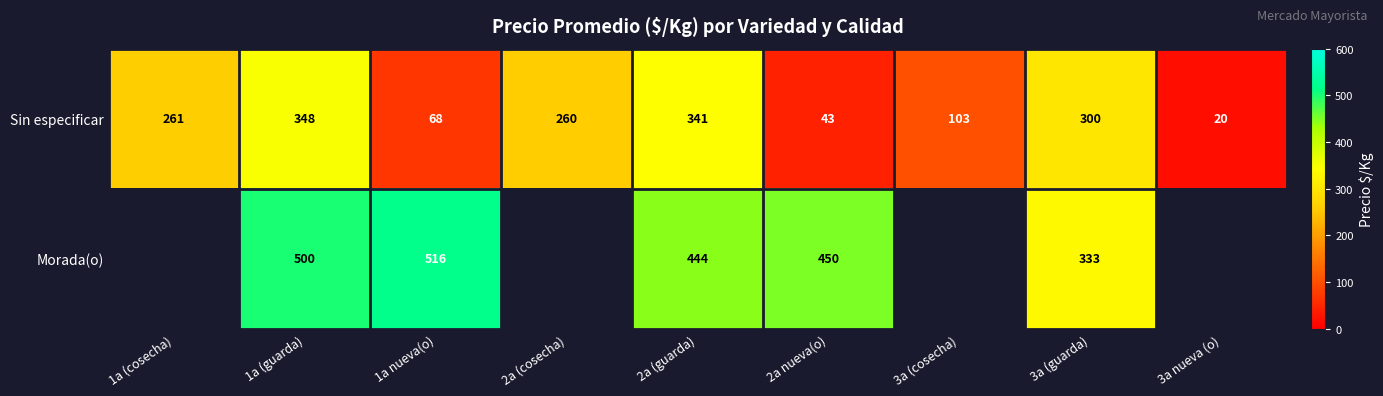

Rank the categories by Sin especificar value from highest to lowest.

1a (guarda), 2a (guarda), 3a (guarda), 1a (cosecha), 2a (cosecha), 3a (cosecha), 1a nueva(o), 2a nueva(o), 3a nueva (o)